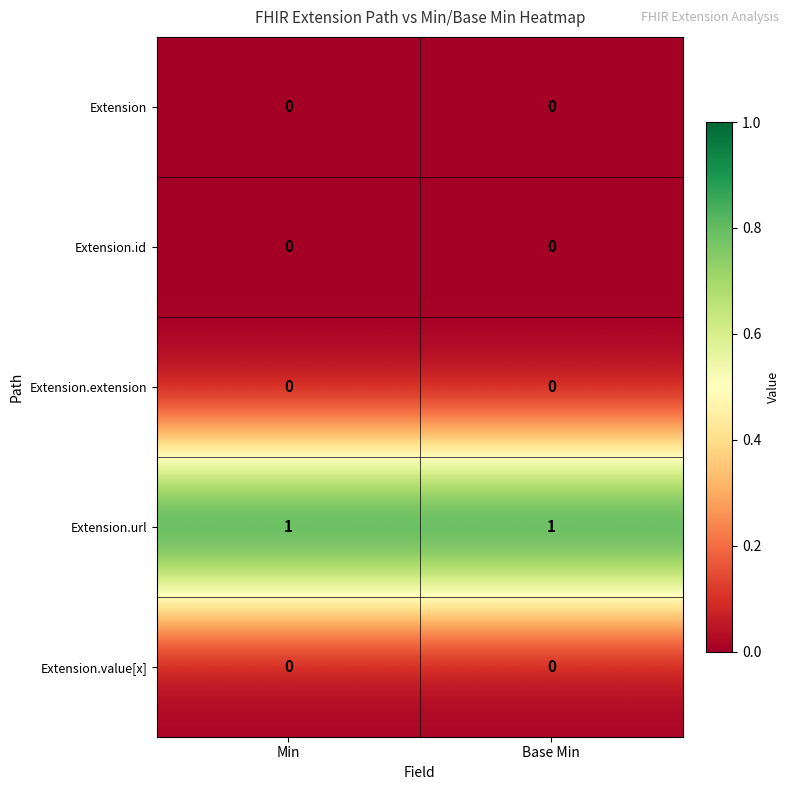

The Extension.extension series shows 0 at Base Min. True or false?

True